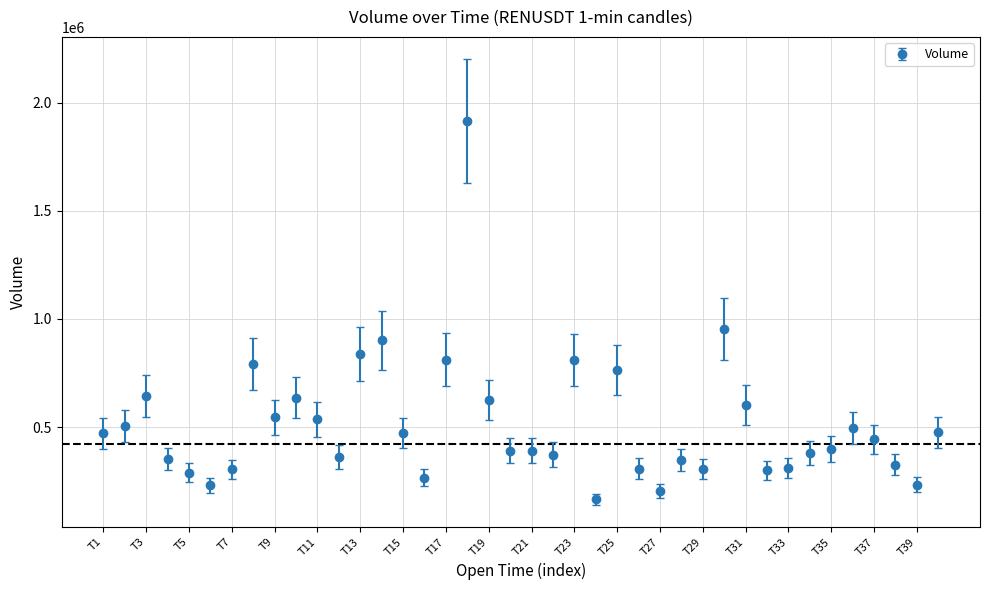

What is the minimum value shown in the chart?

166766